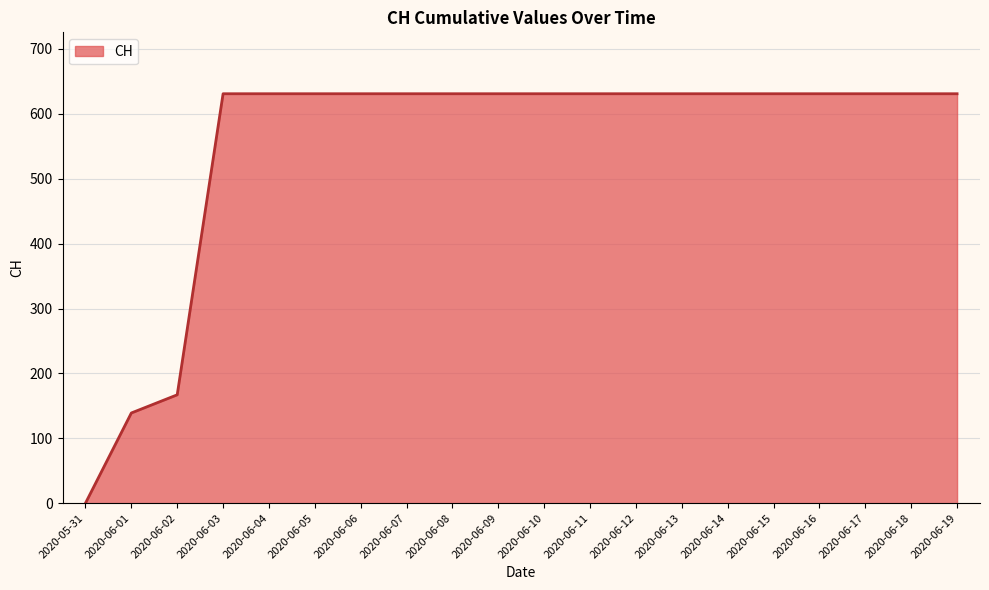

What is the average value?

552